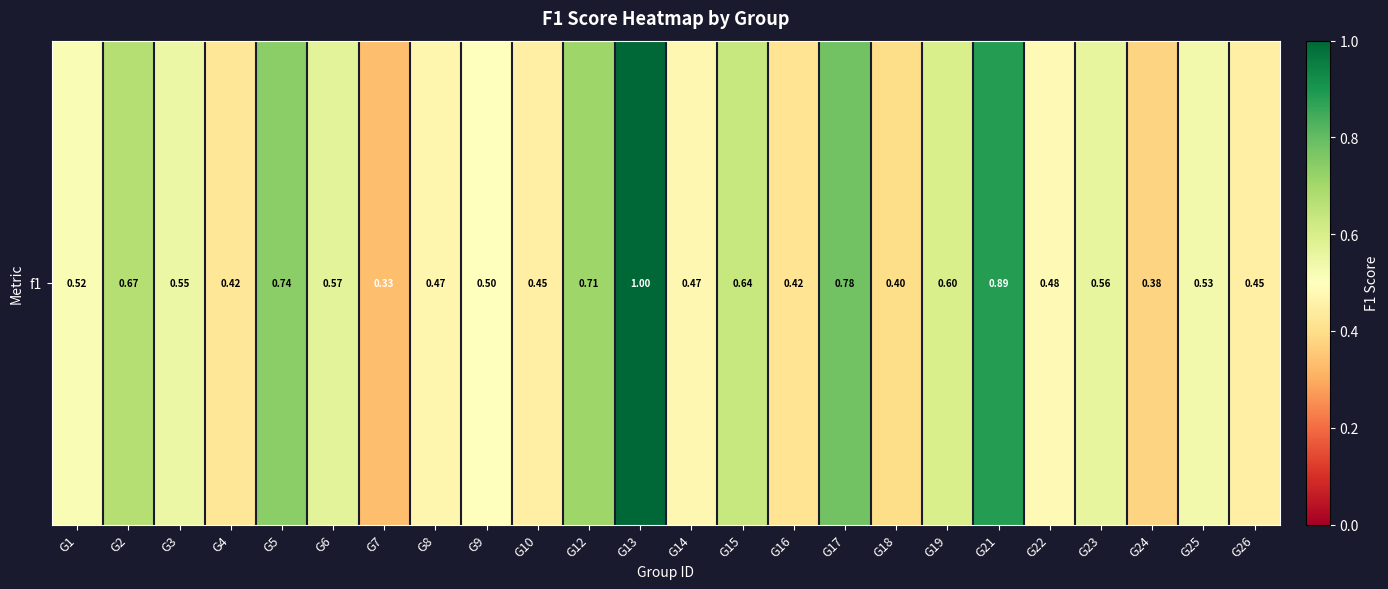

Is it true that the value at G26 is 0.5?

True